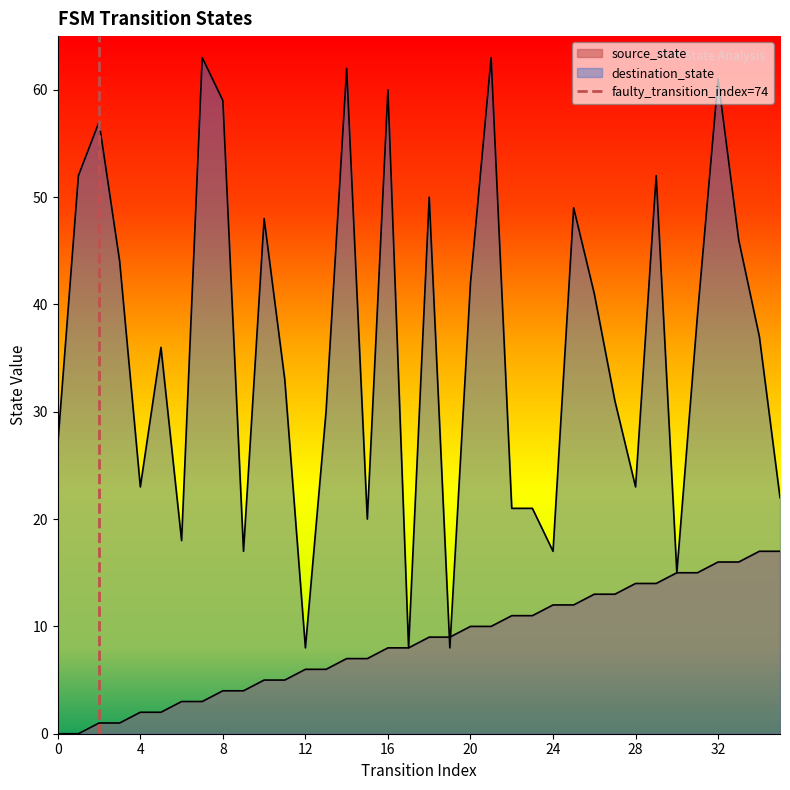

At which label does destination_state first exceed 37?

1